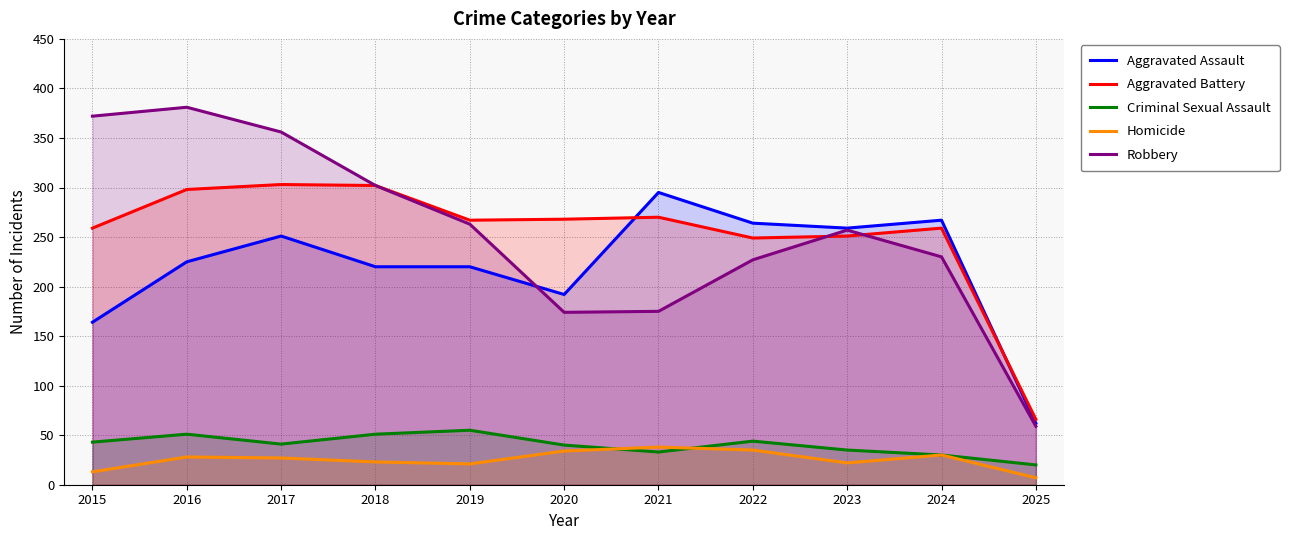

What is the average value of the Criminal Sexual Assault series?

40